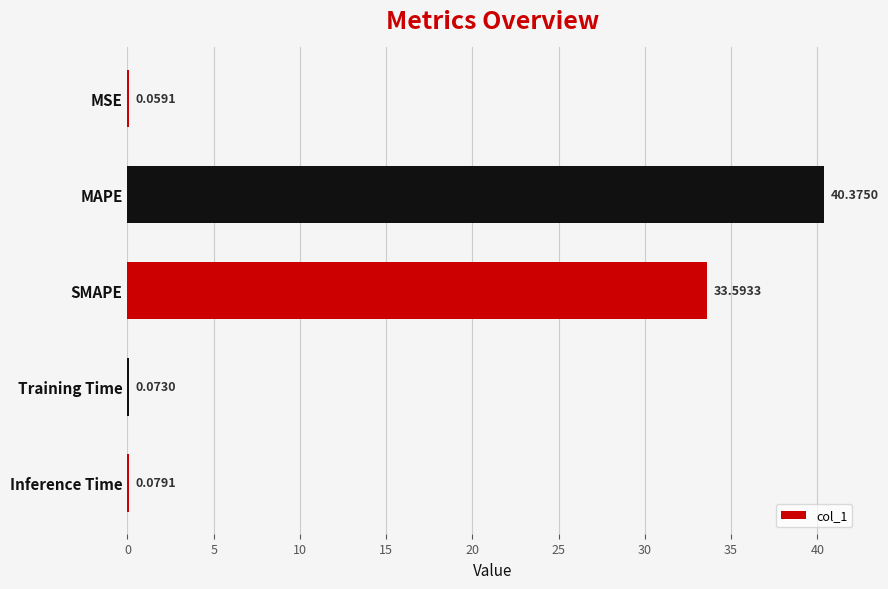

At which label is the value closest to 20?

SMAPE